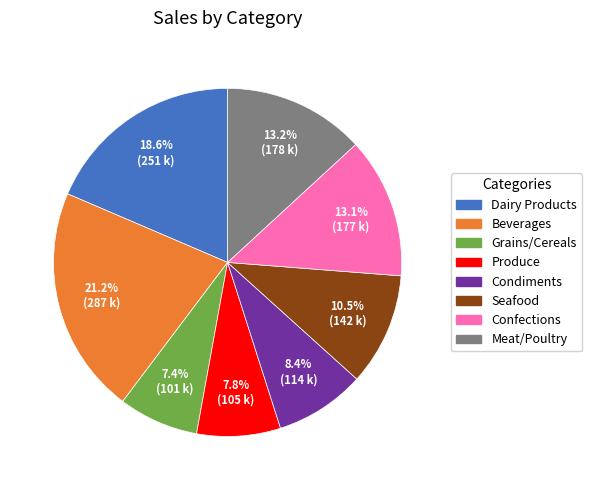

Between Seafood and Condiments, which is larger?

Seafood